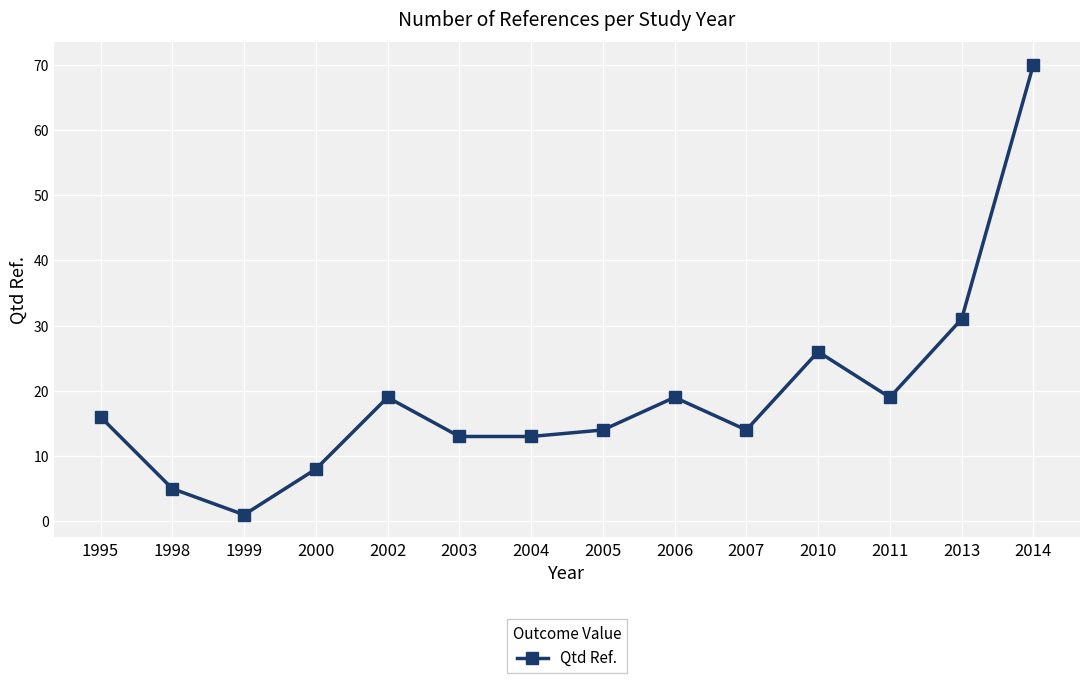

What is the ratio of the value at 2004 to the value at 2000?

1.6